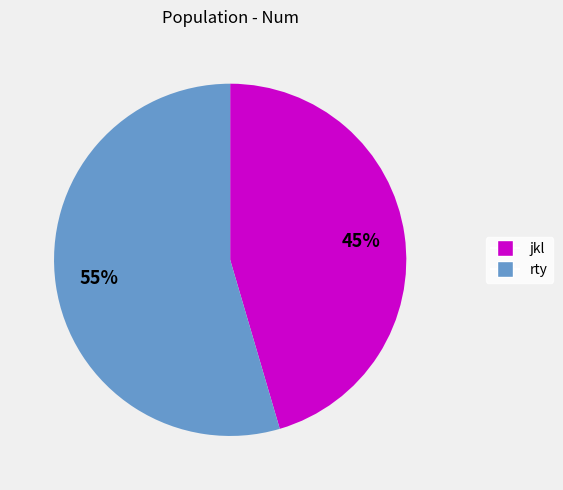

Between rty and jkl, which is larger?

rty